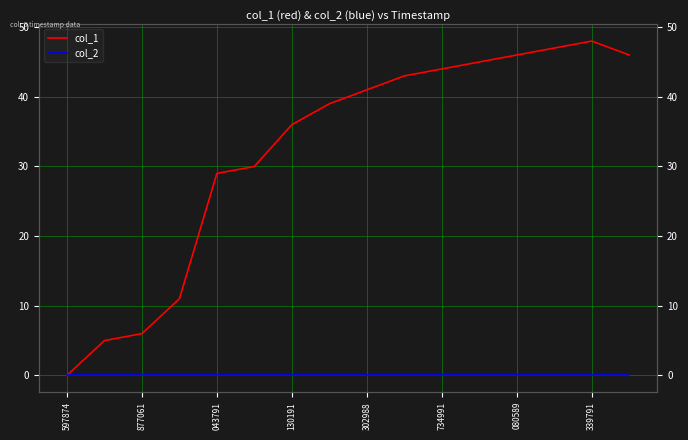

True or false: col_2 and col_1 intersect in this chart.

False